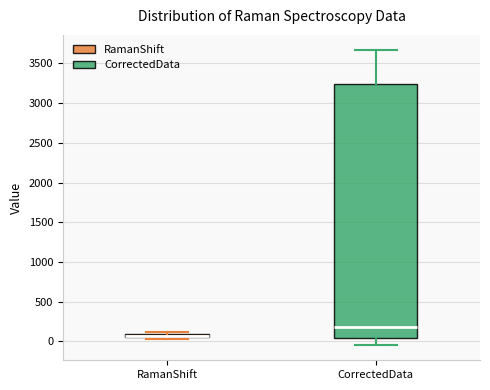

Which box is the tallest, from its lower edge to its upper edge?

CorrectedData